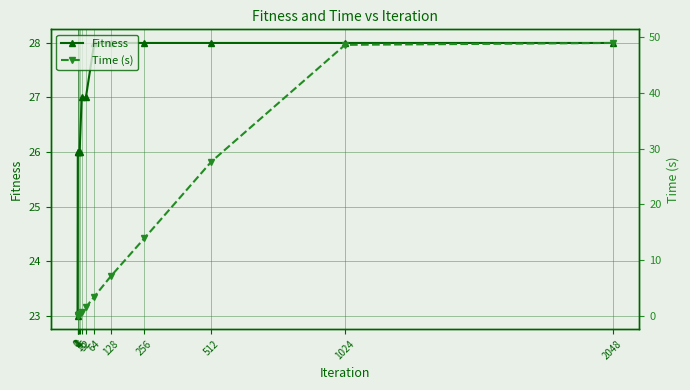

What is the difference between the highest and lowest values at 512?

0.3